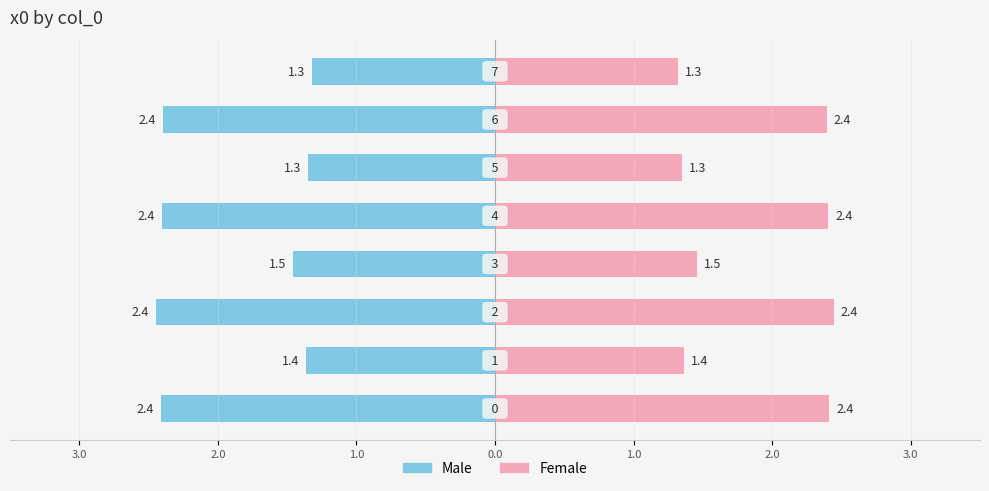

How many categories are shown in the chart?

8